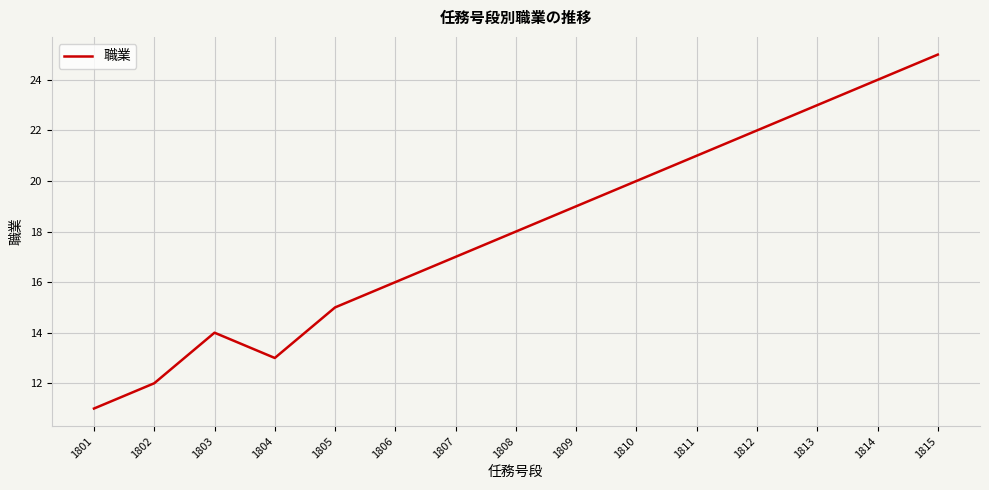

Reading left to right, transcribe all the data shown in this chart.

1801=11	1802=12	1803=14	1804=13	1805=15	1806=16	1807=17	1808=18	1809=19	1810=20	1811=21	1812=22	1813=23	1814=24	1815=25